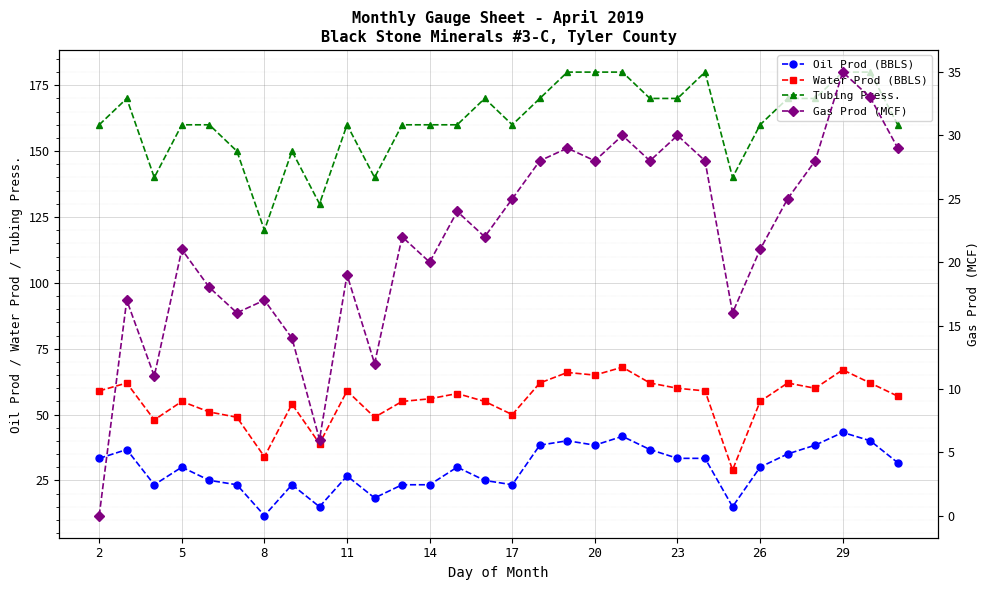

Which label corresponds to the smallest value in the chart?

2